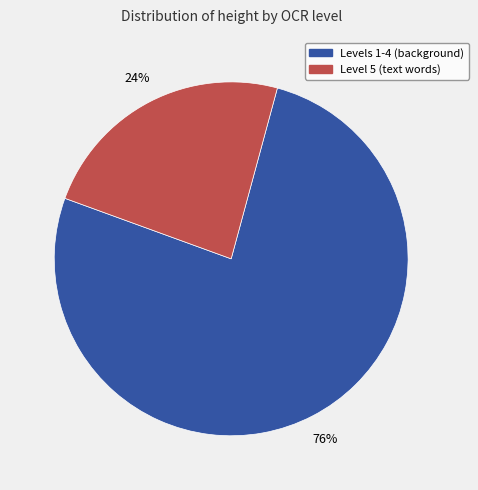

How many segments does this pie chart have?

2